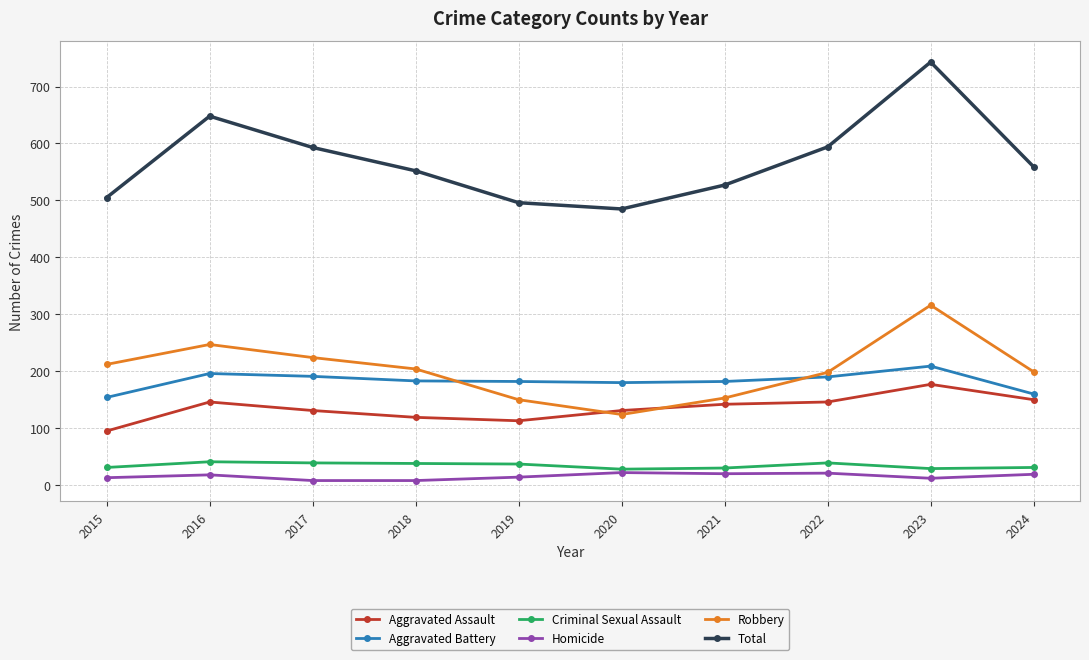

At which category does Total reach its first local peak?

2016